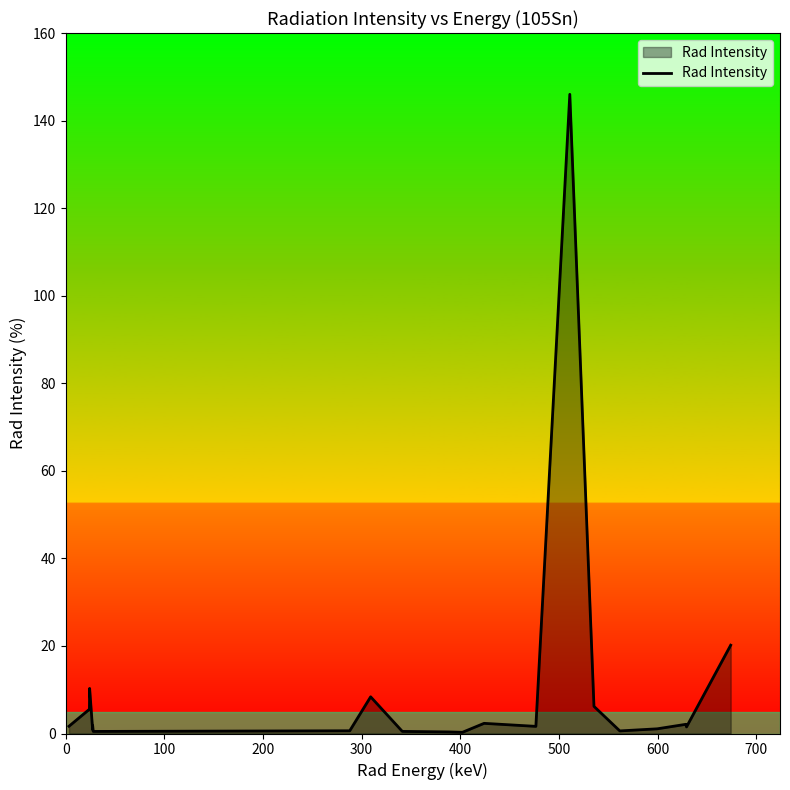

What is the maximum value shown in the chart?

146.0